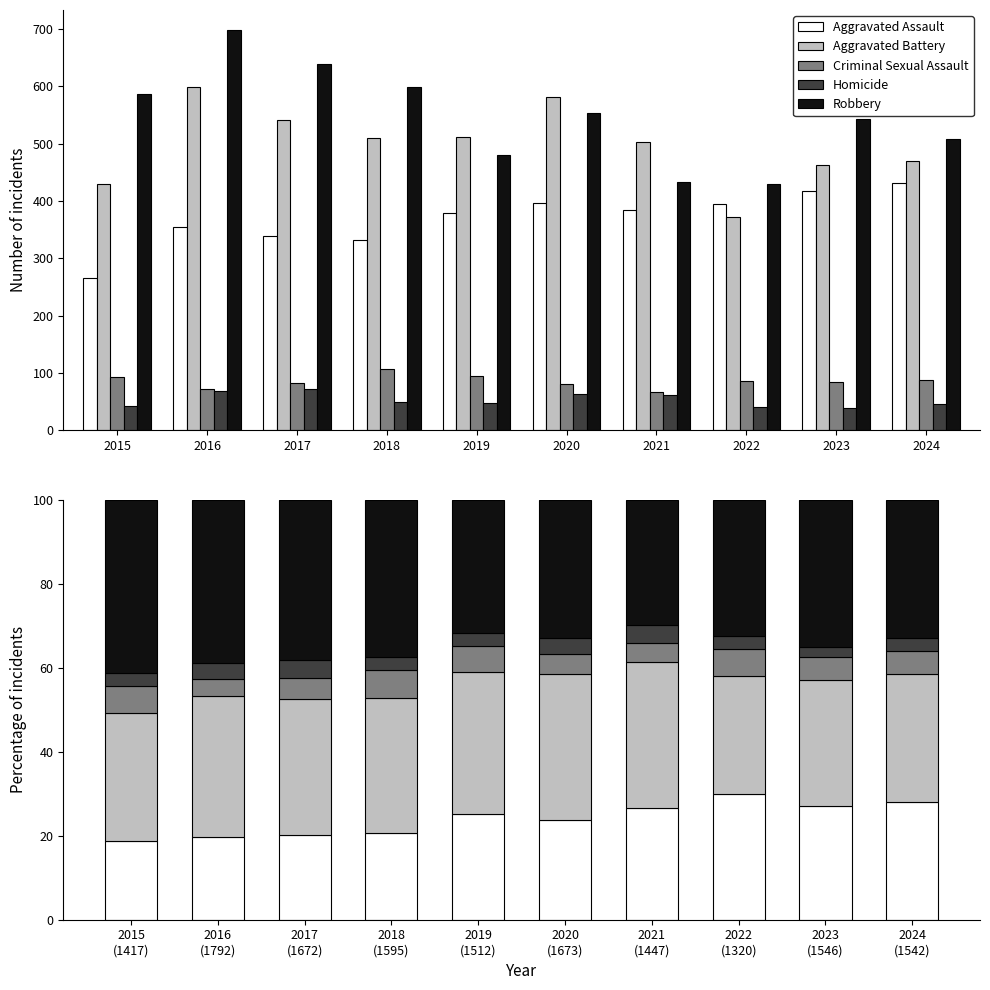

Read the Aggravated Battery value at 2017 (1672).

32.4